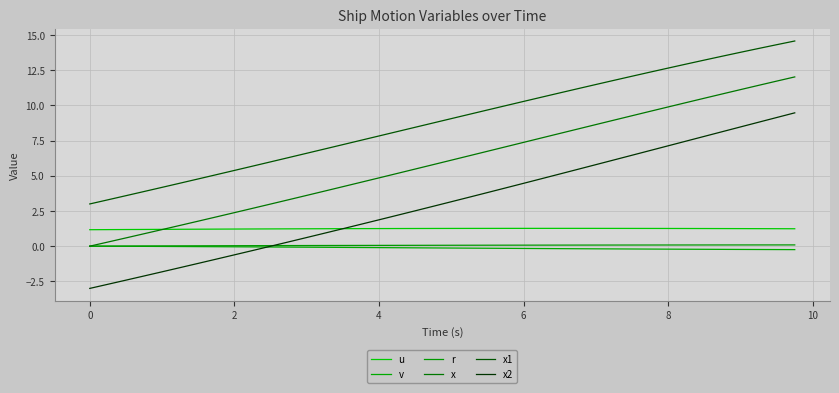

Is this an area chart (filled region under the line)?

No